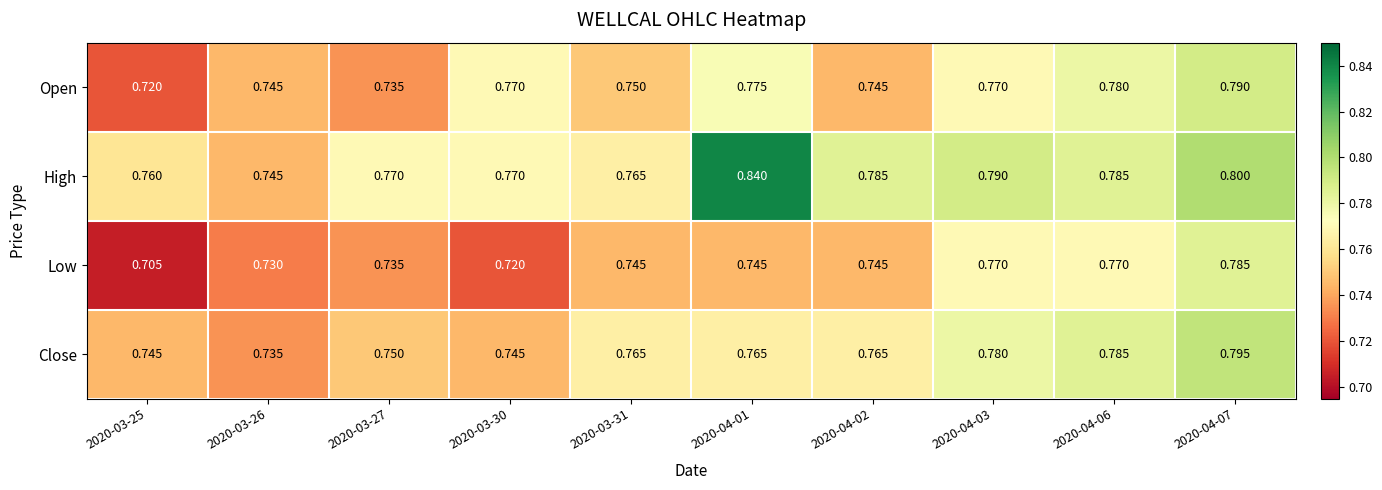

Which series has the widest spread of values?

High